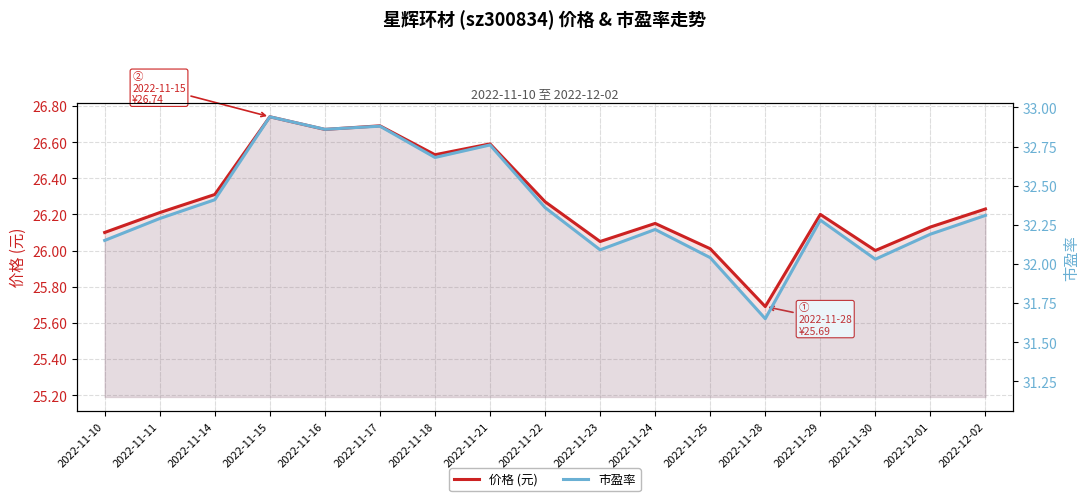

Rank the series by their average value, from highest to lowest.

市盈率, 价格 (元)